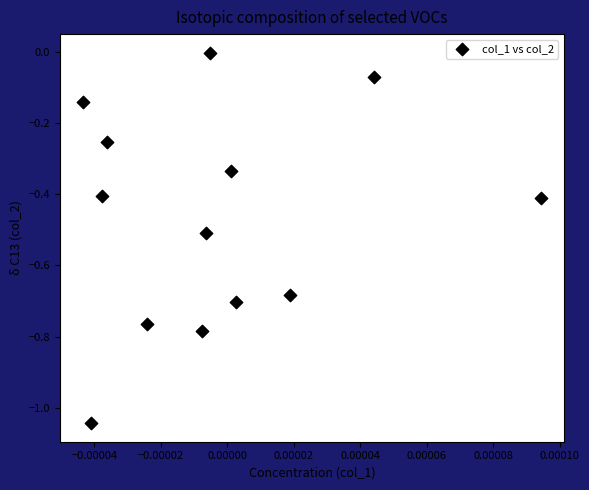

What is the range of Y values (max minus min)?

1.0